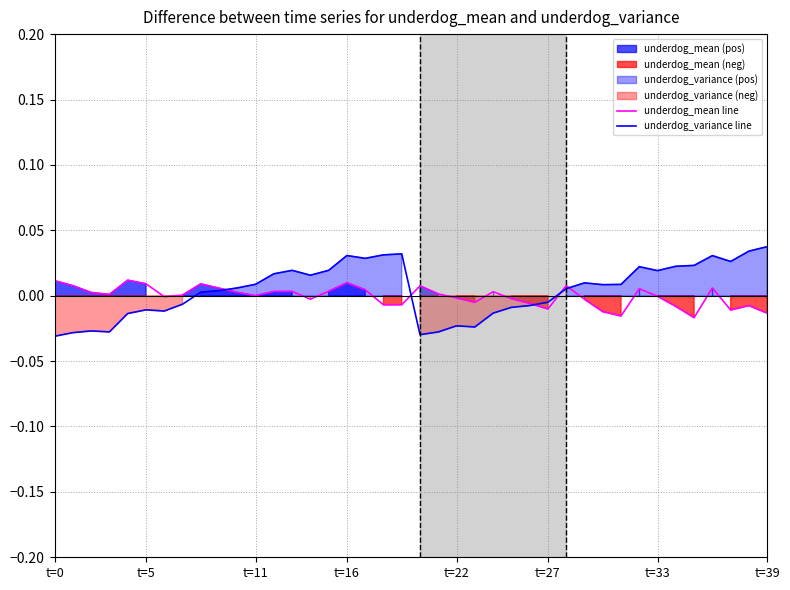

Where is underdog_variance line nearest to the value 0?

8